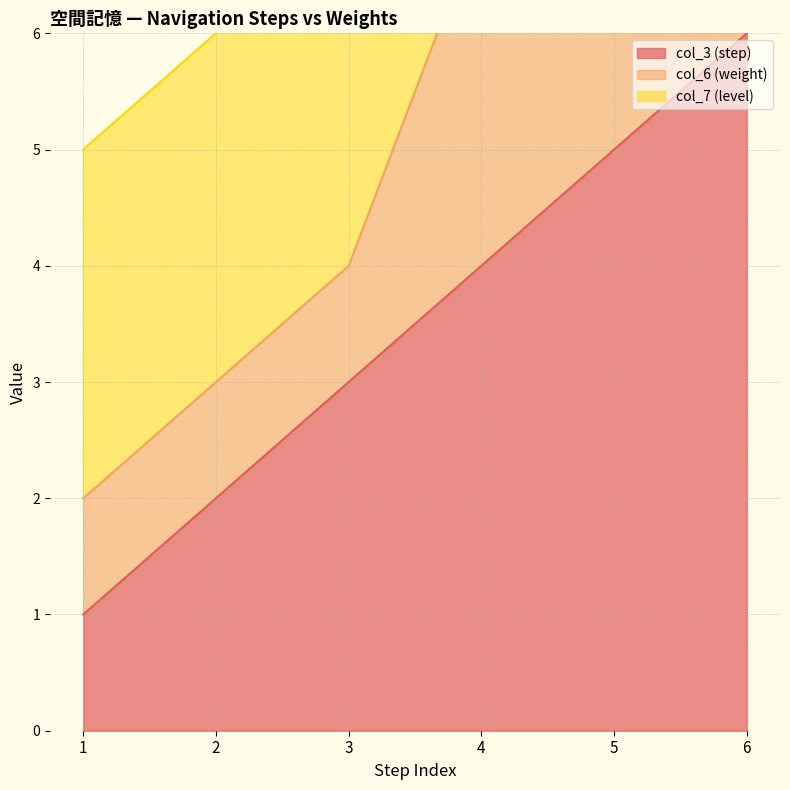

The value of col_3 (step) at 2 is 3. True or false?

False